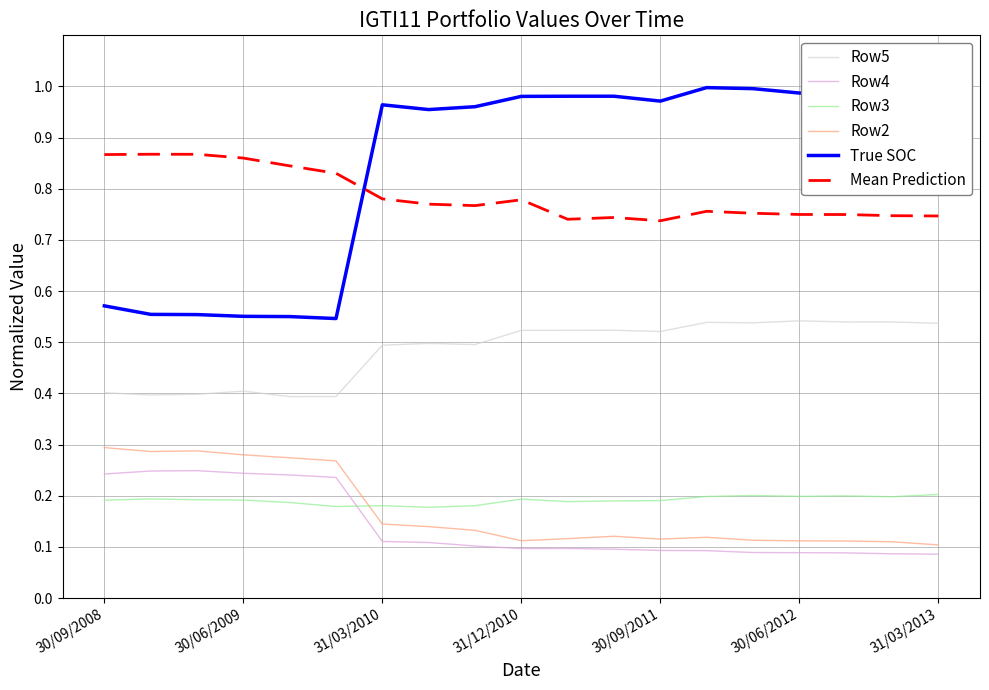

The value of Row4 at 31/12/2010 is 0.1. True or false?

True